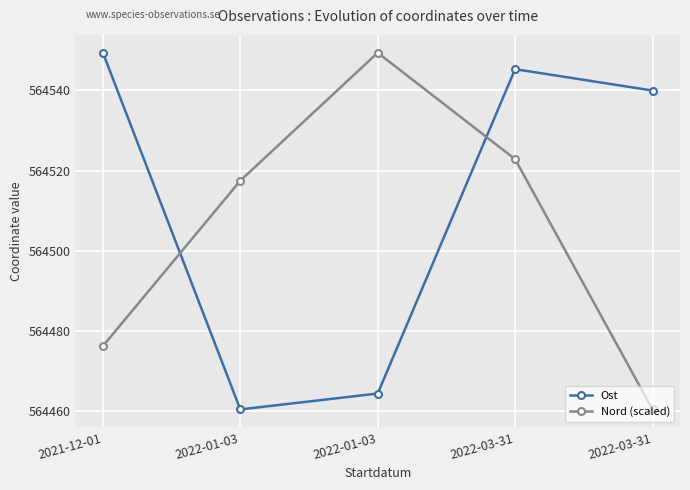

How many distinct data groups are displayed?

2